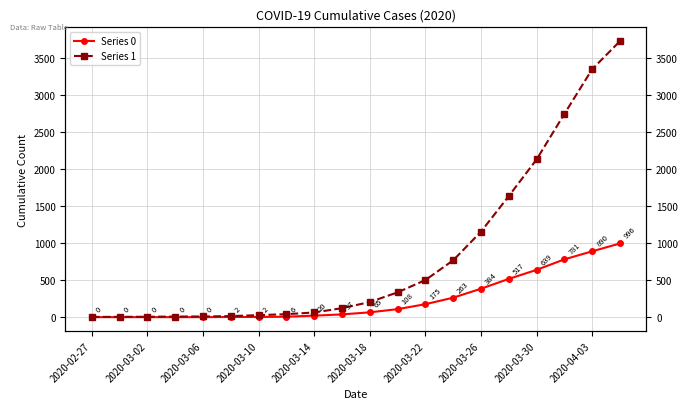

Which series changed the most between 2020-03-02 and 15?

Series 1